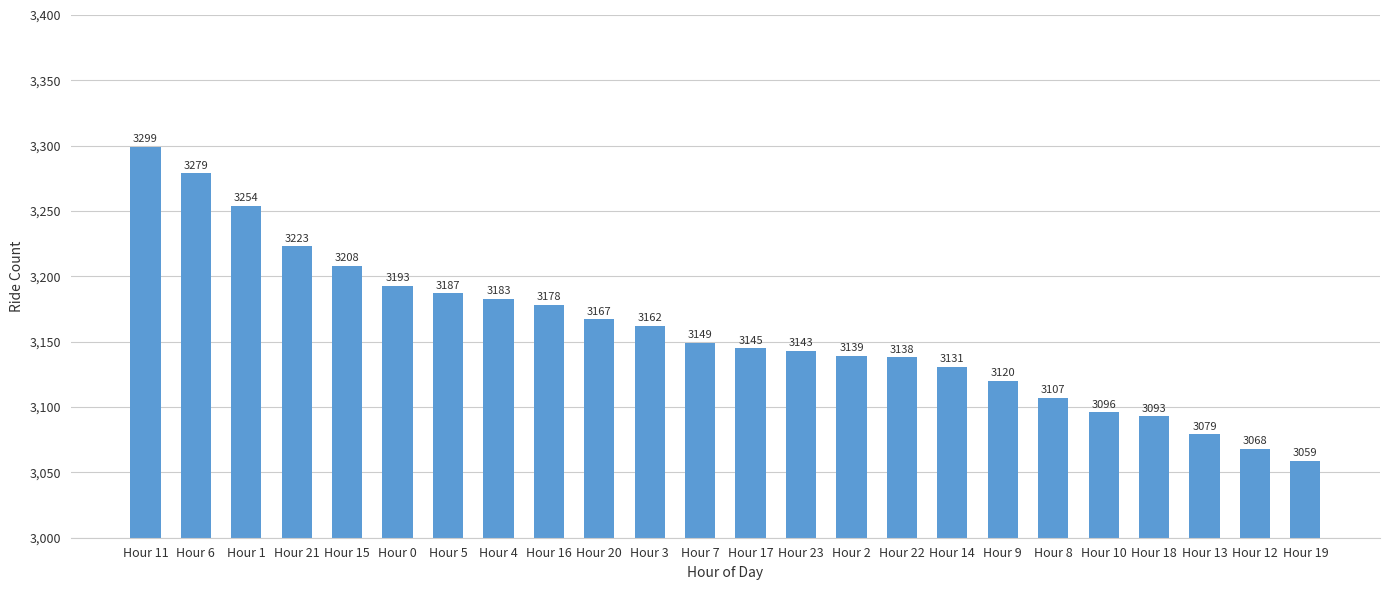

Are the bars horizontal?

No